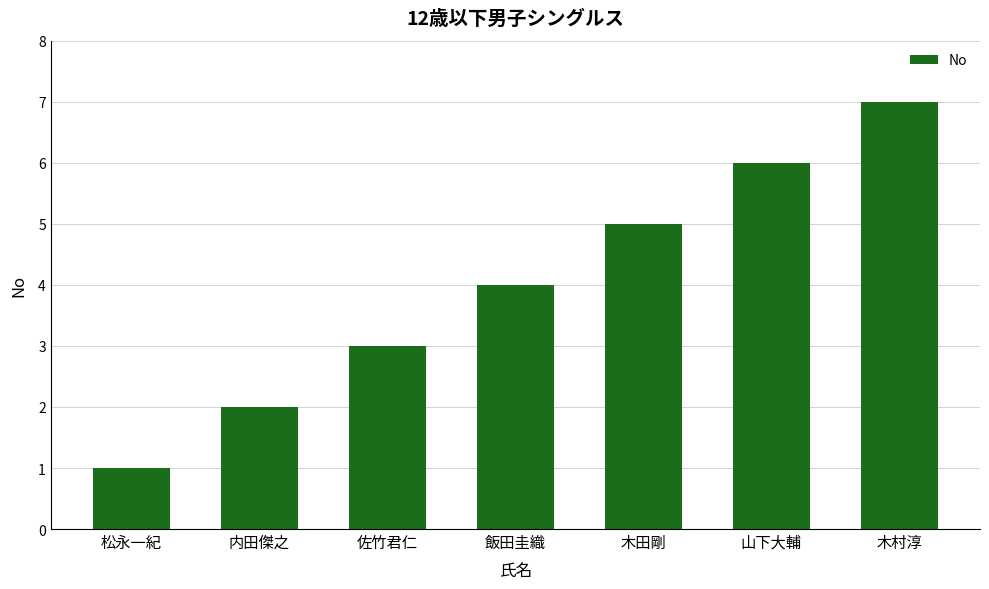

The chart shows a value of 2 at 内田傑之. True or false?

True